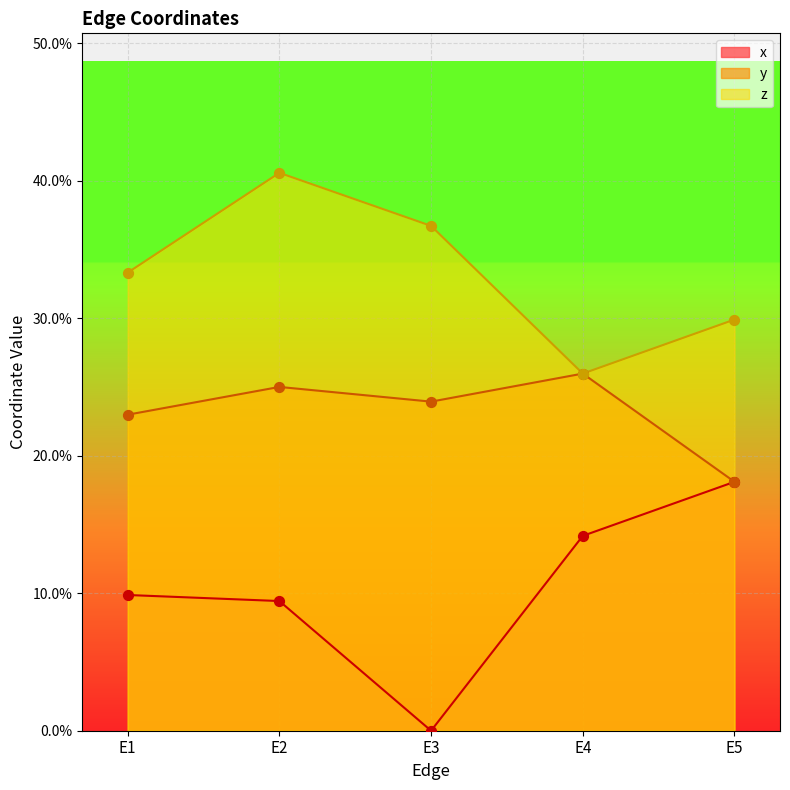

Which series contains the lowest Y value?

x